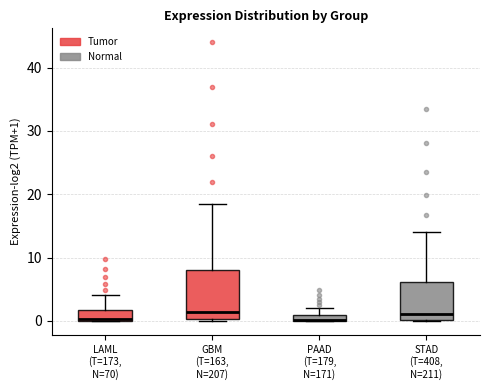

Which box is the tallest, from its lower edge to its upper edge?

GBM (T=163, N=207)